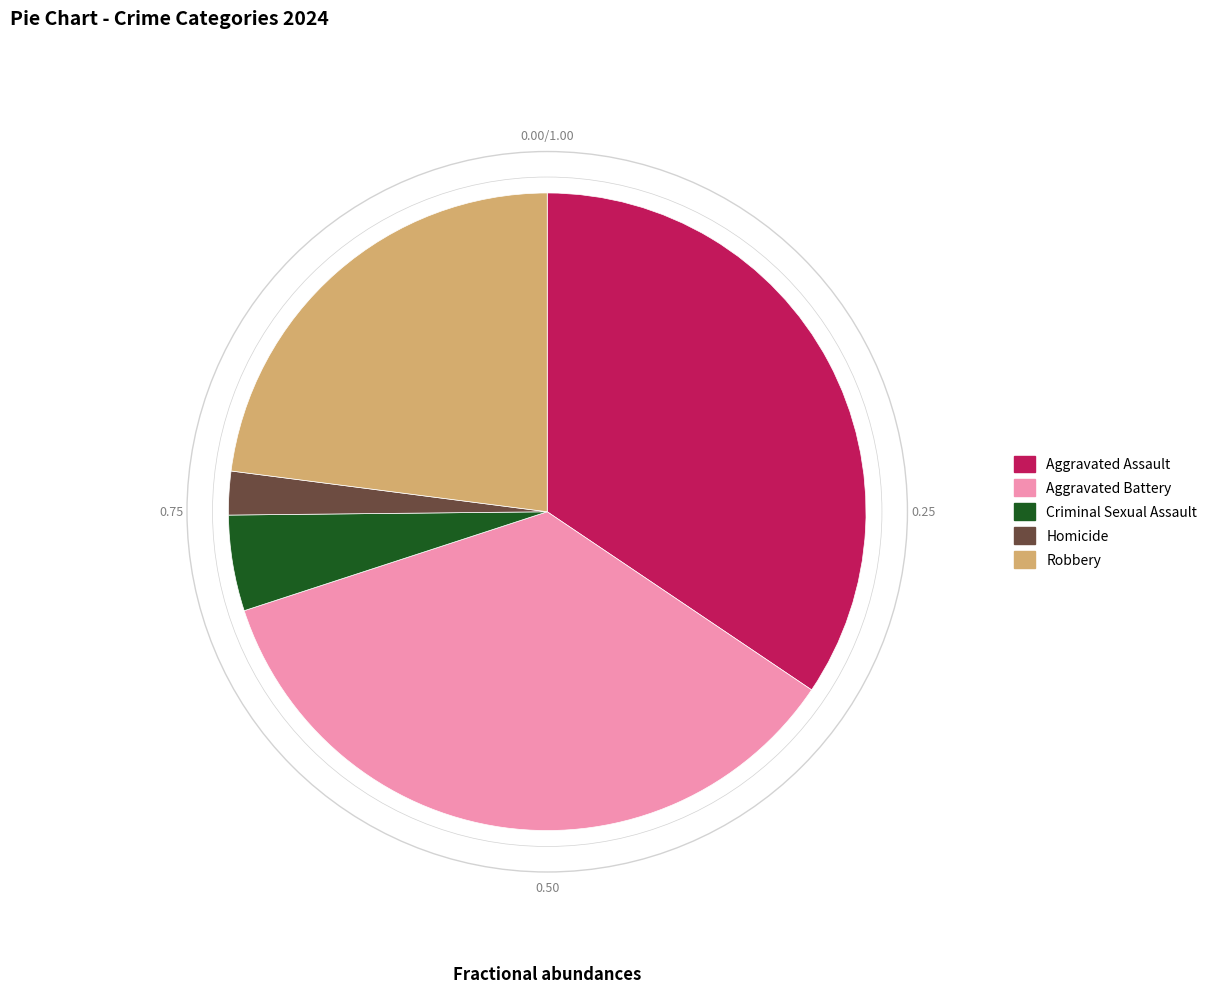

Is there any slice that represents more than half of the pie?

No